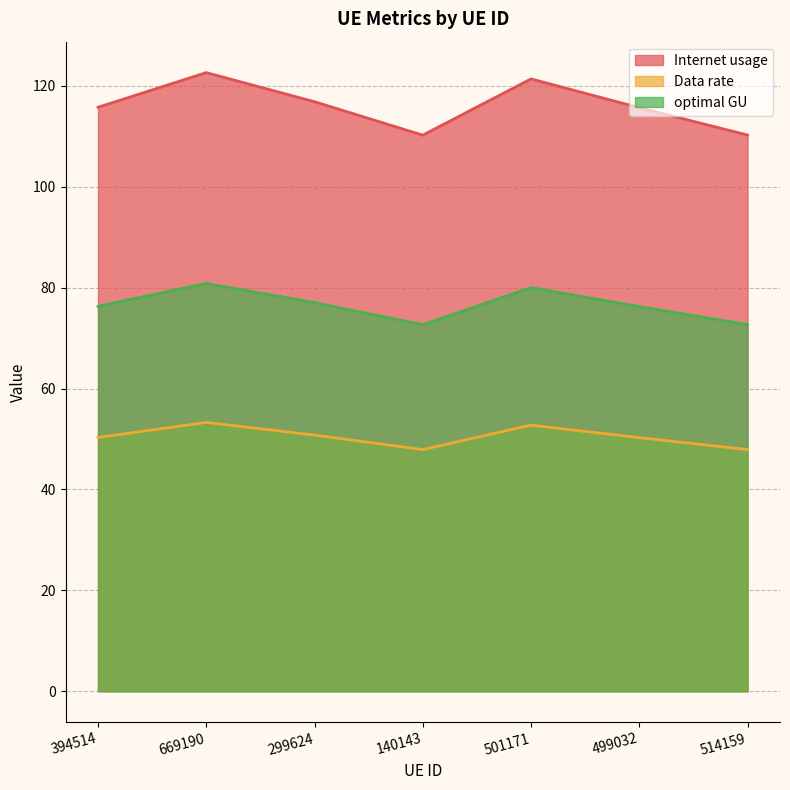

How many lines are shown in the chart?

3